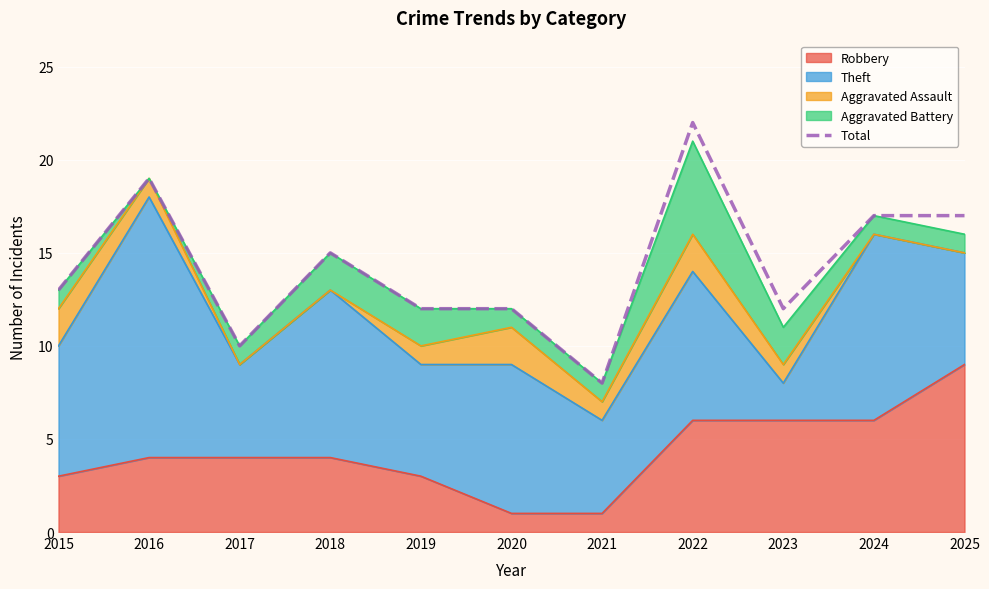

List the labels in order of value, largest first.

2022, 2016, 2024, 2025, 2018, 2015, 2019, 2020, 2023, 2017, 2021